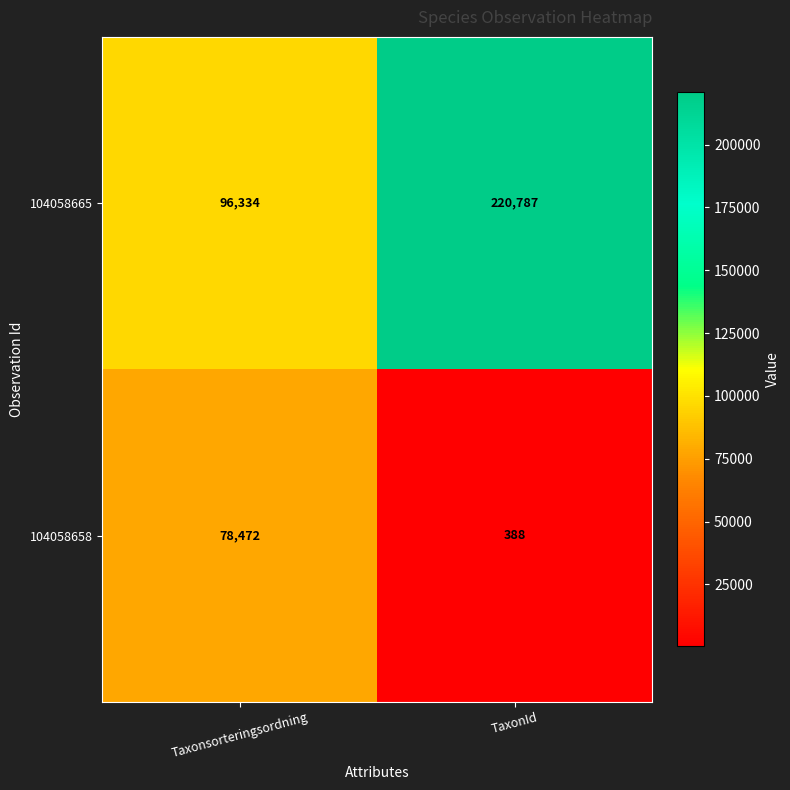

Reading left to right, what are all the values shown in this chart?

104058665: 96334	220787
104058658: 78472	388